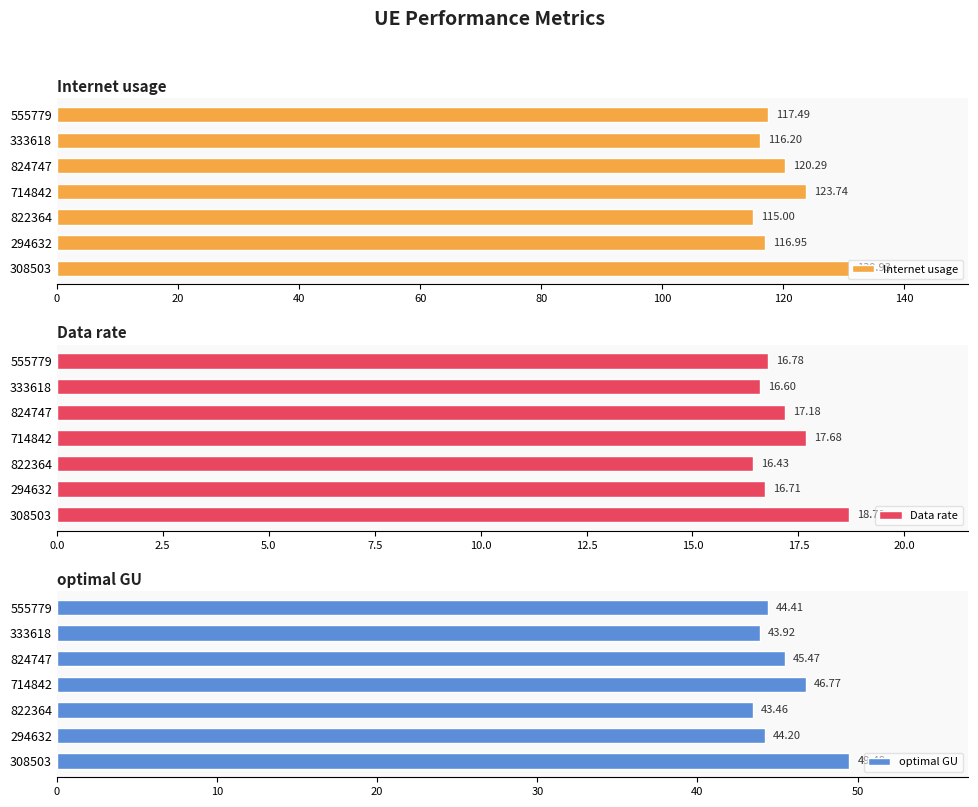

What is the sum of all Internet usage values?

840.6